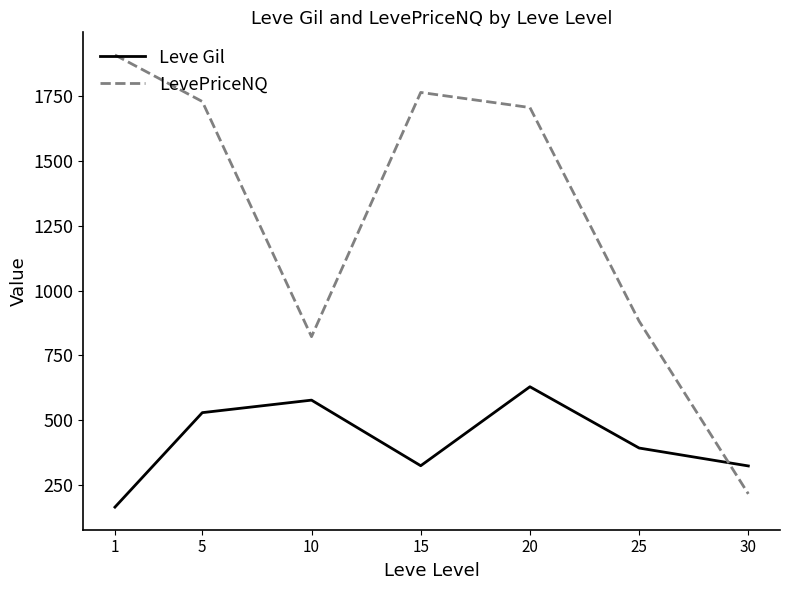

What is the average value of the LevePriceNQ series?

1289.9